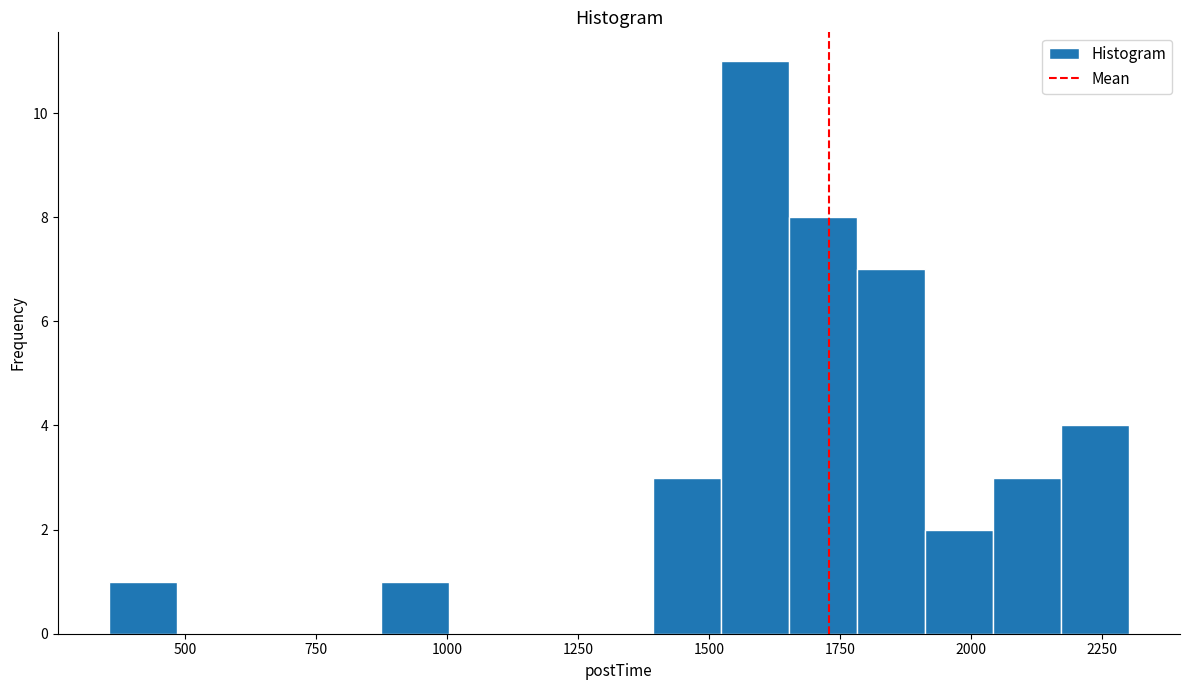

Read against the x-axis, roughly where is the centre of the tallest bar?

1600